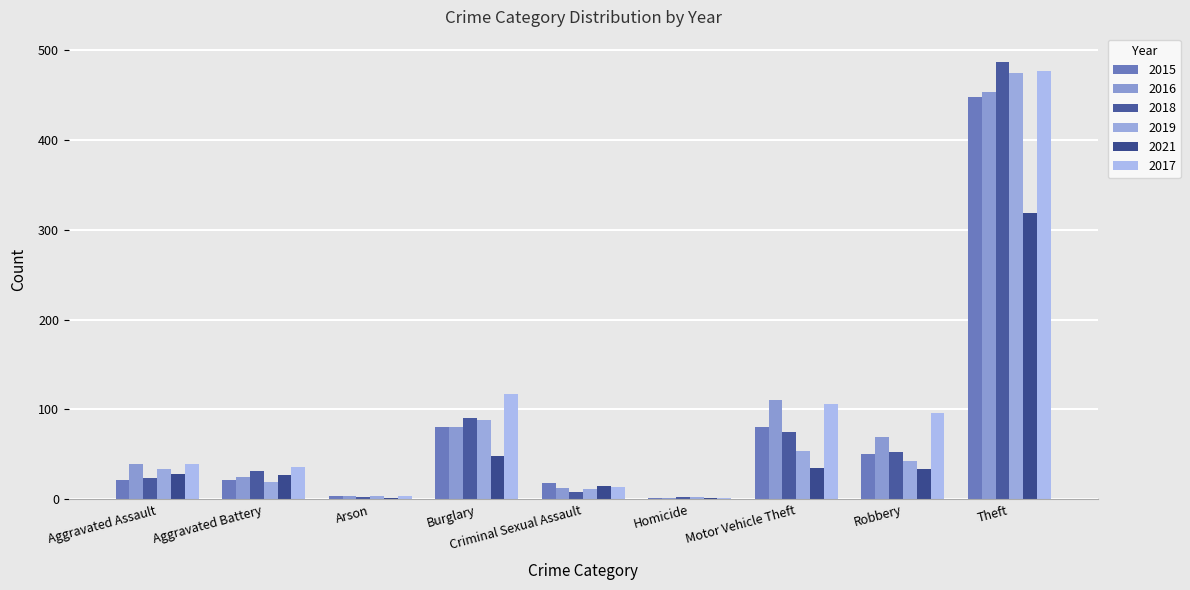

What is the maximum value for 2016?

453